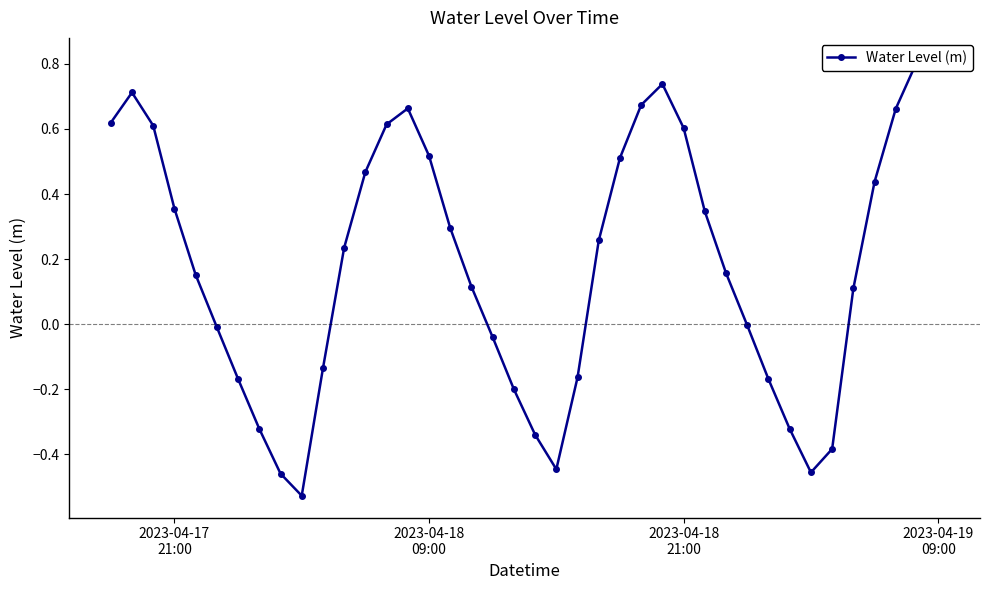

Does the chart have visible grid lines?

No